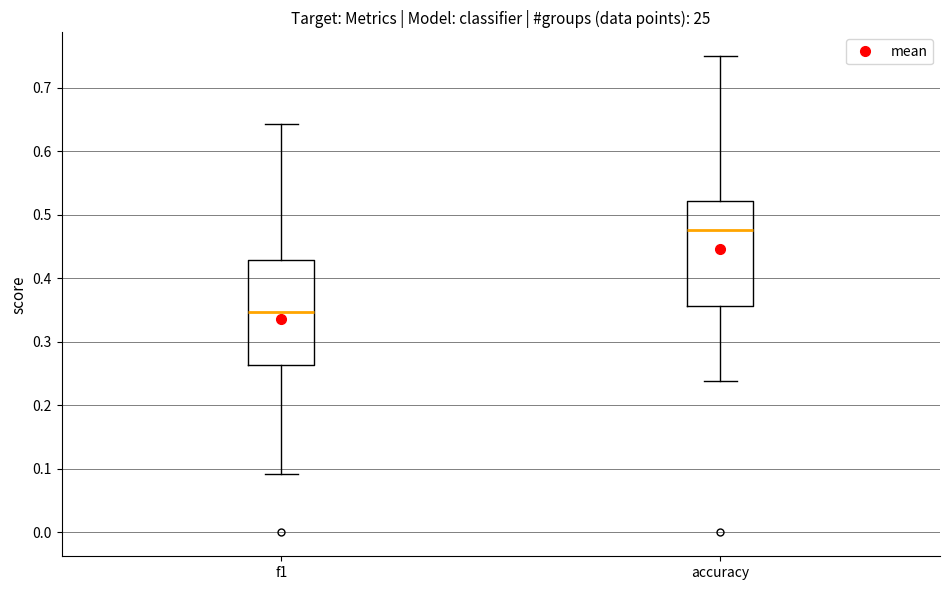

Reading left to right, transcribe this box plot: for each box, give where its median line is, the range the box spans, and where its two whiskers end, as read against the y-axis. The values are not printed on the chart, so give them approximately, as read against the axis.

f1: median 0.35, box 0.26 to 0.43, whiskers 0.09 to 0.64
accuracy: median 0.48, box 0.36 to 0.52, whiskers 0.24 to 0.75